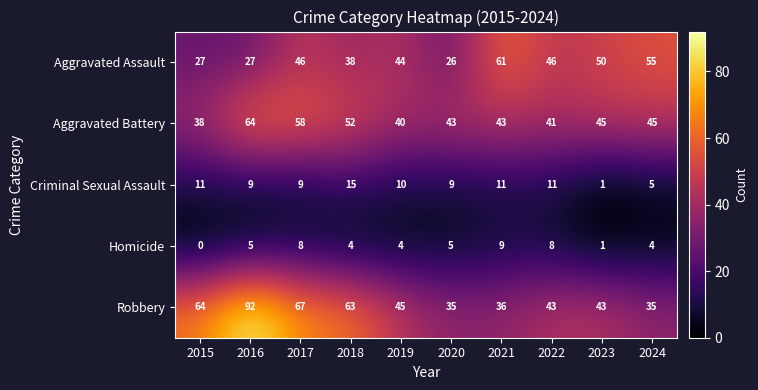

Between 2017 and 2018, which series saw the biggest shift?

Aggravated Assault